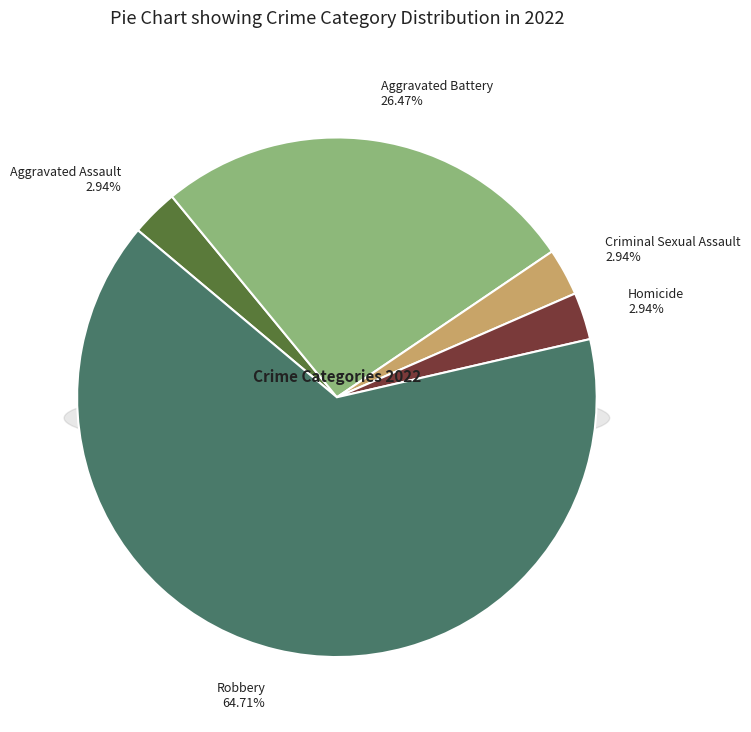

Does Robbery account for over 50% of the chart?

Yes